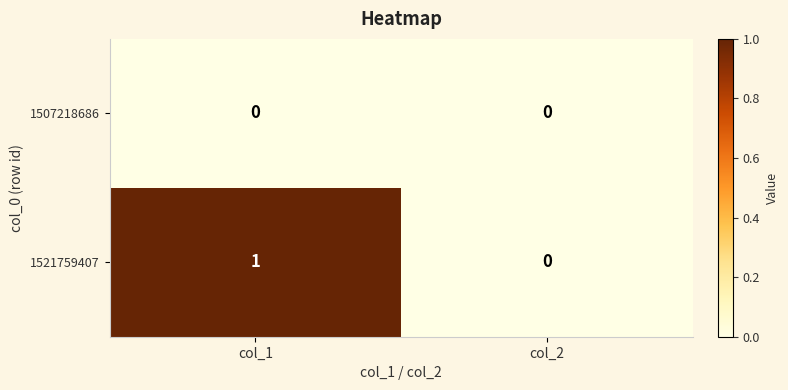

List the series in order of their overall mean, lowest first.

1507218686, 1521759407